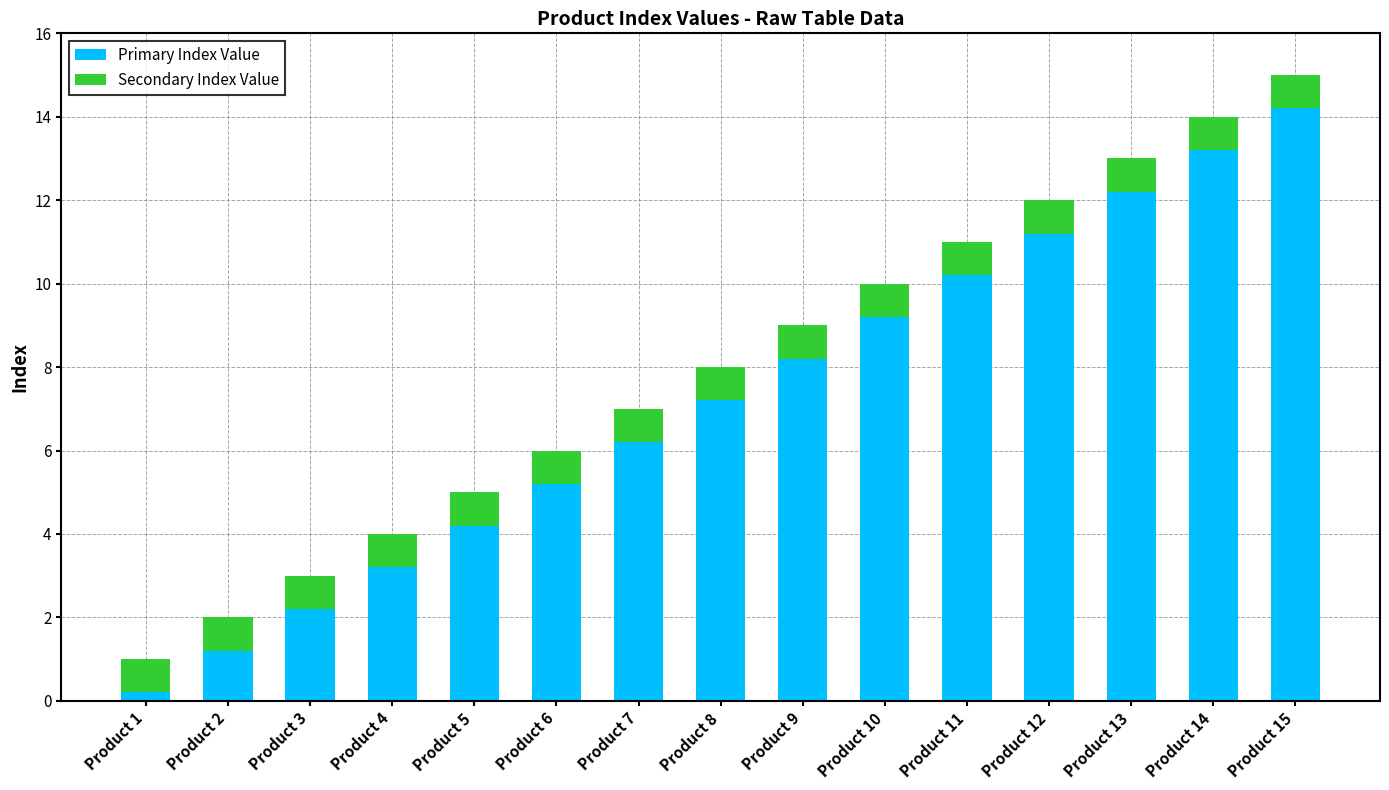

The value of Primary Index Value at Product 11 is 10.2. True or false?

True